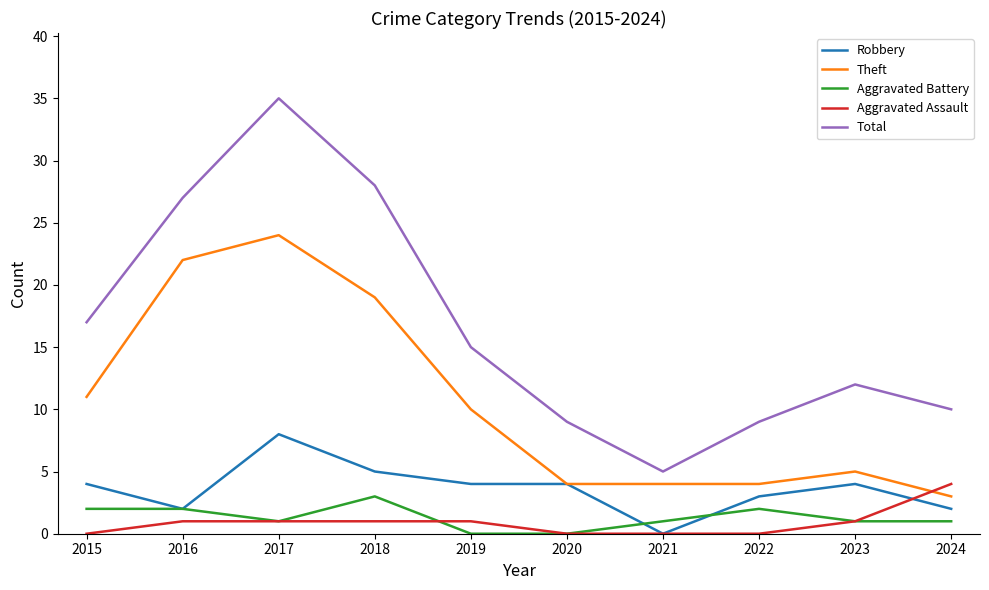

Is this an area chart (filled region under the line)?

No